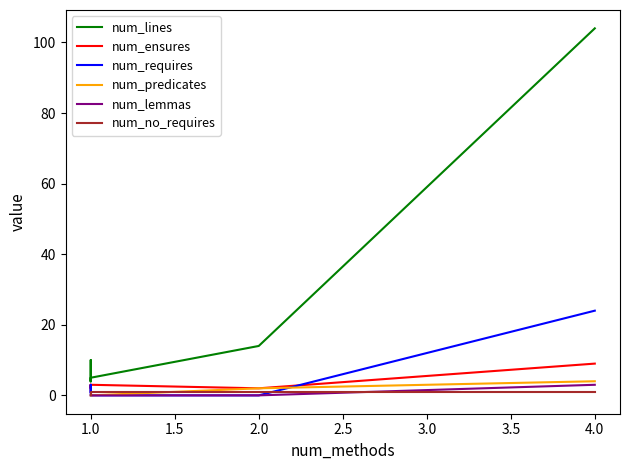

Which has a higher value, 1.0 or 1.0?

1.0